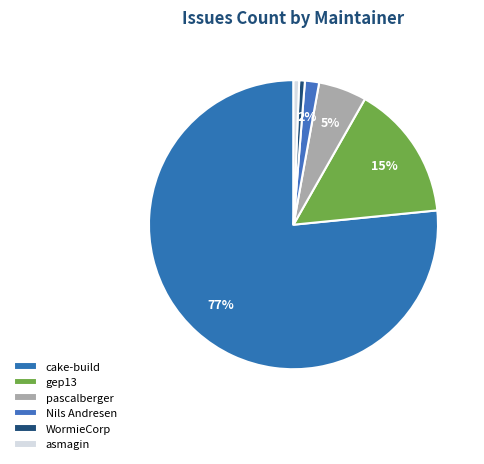

Count the number of slices in the pie.

6